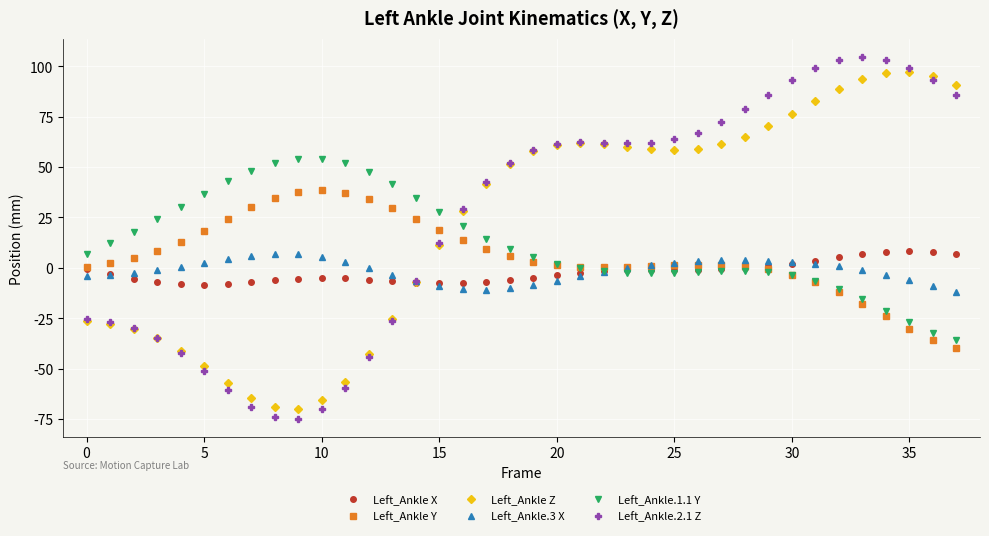

How many series are shown in this chart?

6